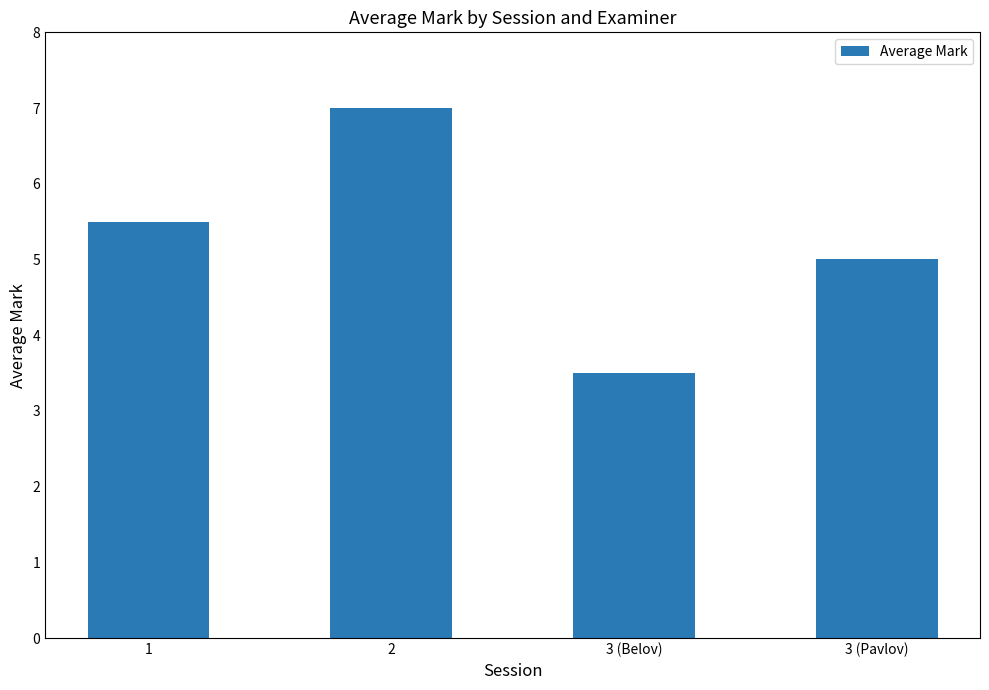

Rank the categories by value from highest to lowest.

2, 1, 3 (Pavlov), 3 (Belov)